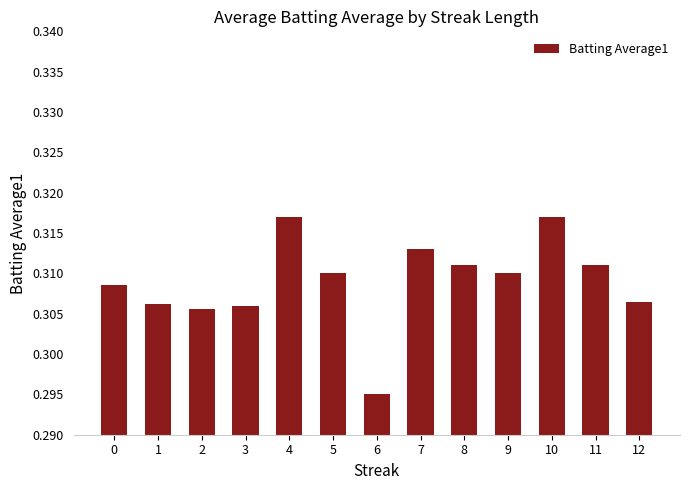

The value at 4 is 0.2. True or false?

False